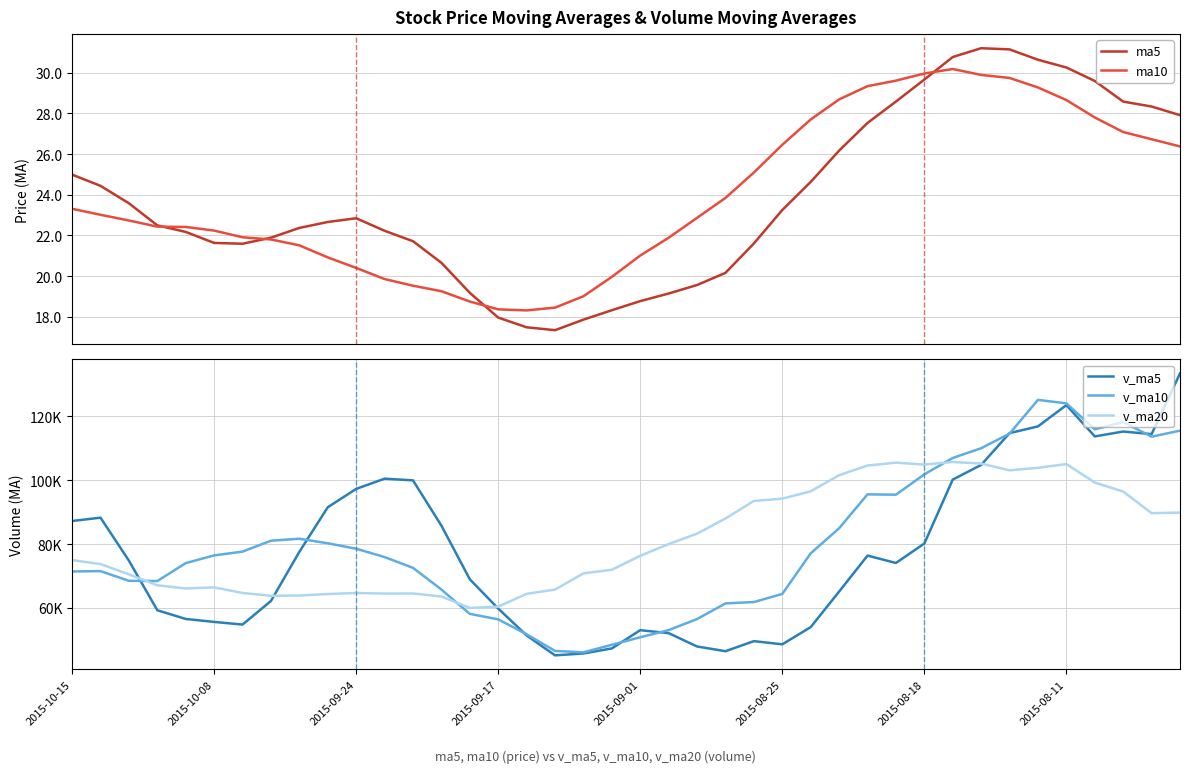

What is the minimum value for ma5?

17.3